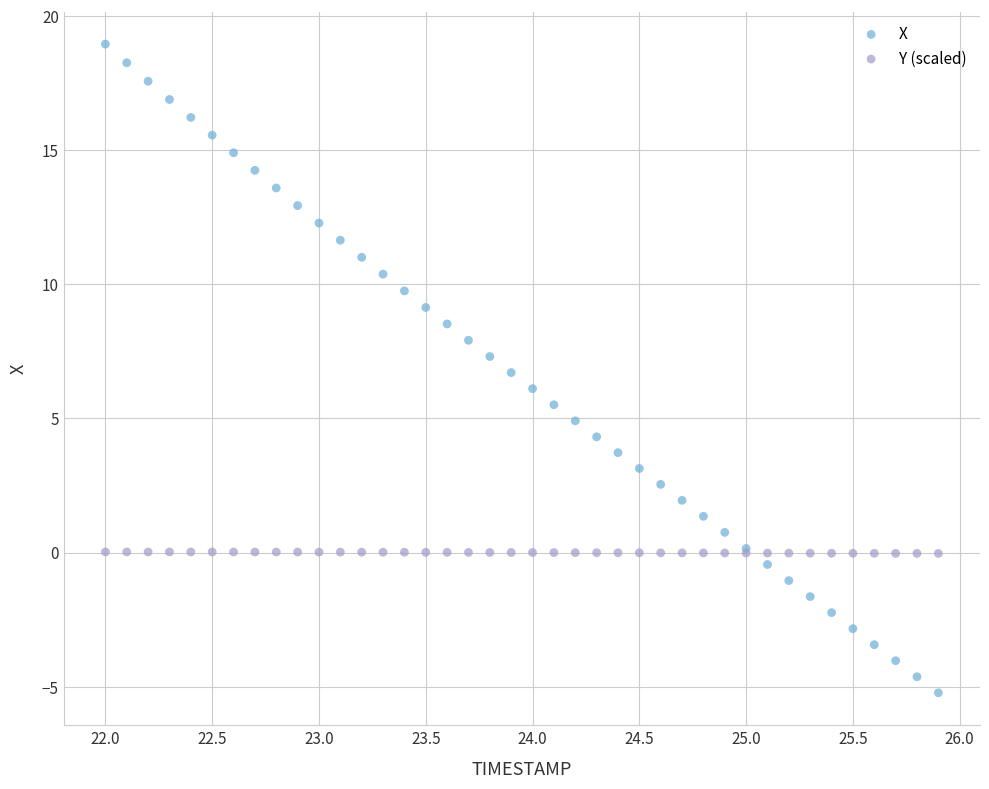

Which series contains the highest Y value?

X